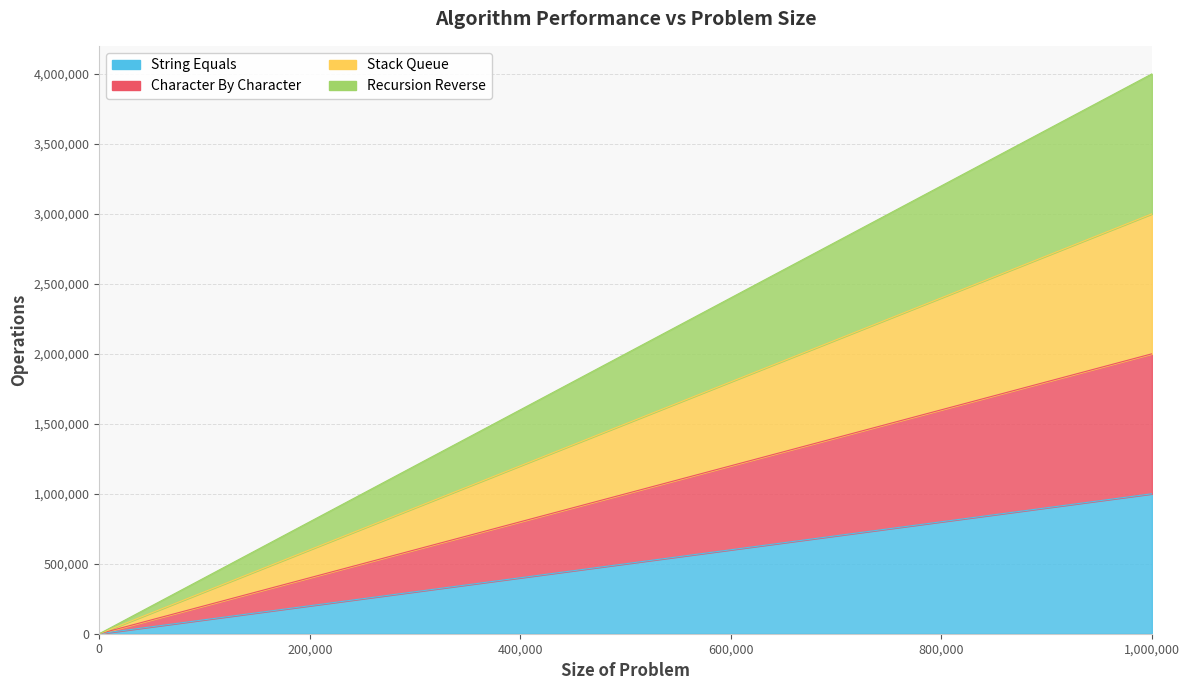

Read the Stack Queue value at 650000, to the nearest 10.

1950000